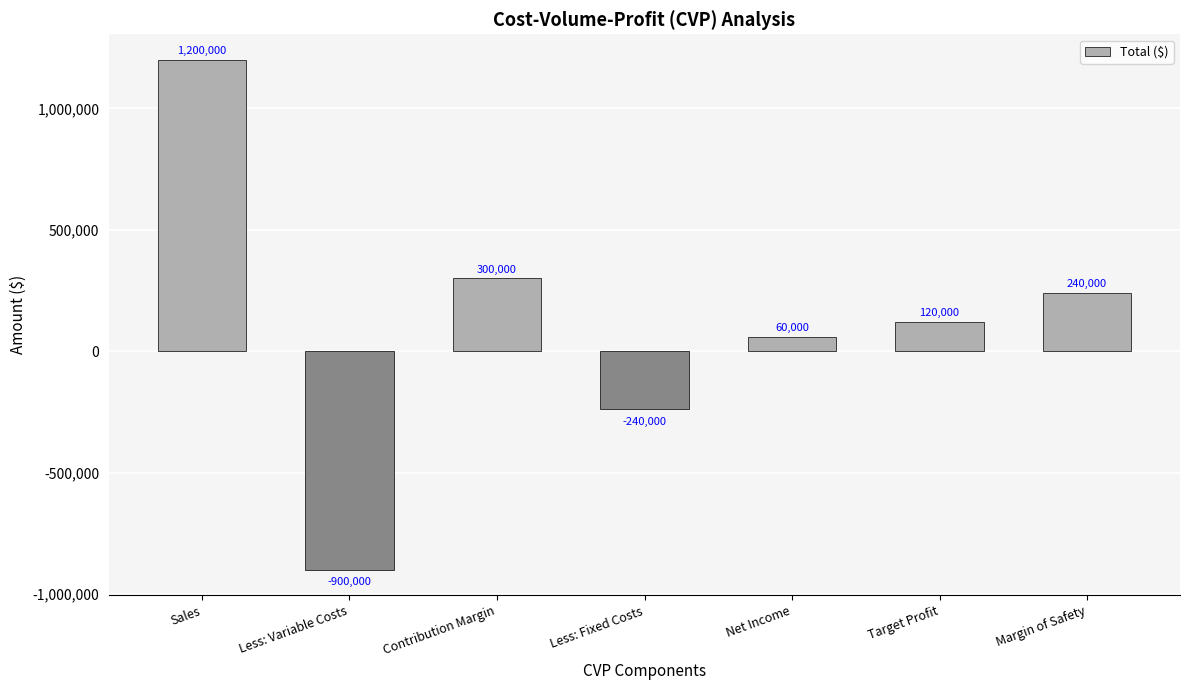

List the labels in order of value, smallest first.

Less: Variable Costs, Less: Fixed Costs, Net Income, Target Profit, Margin of Safety, Contribution Margin, Sales